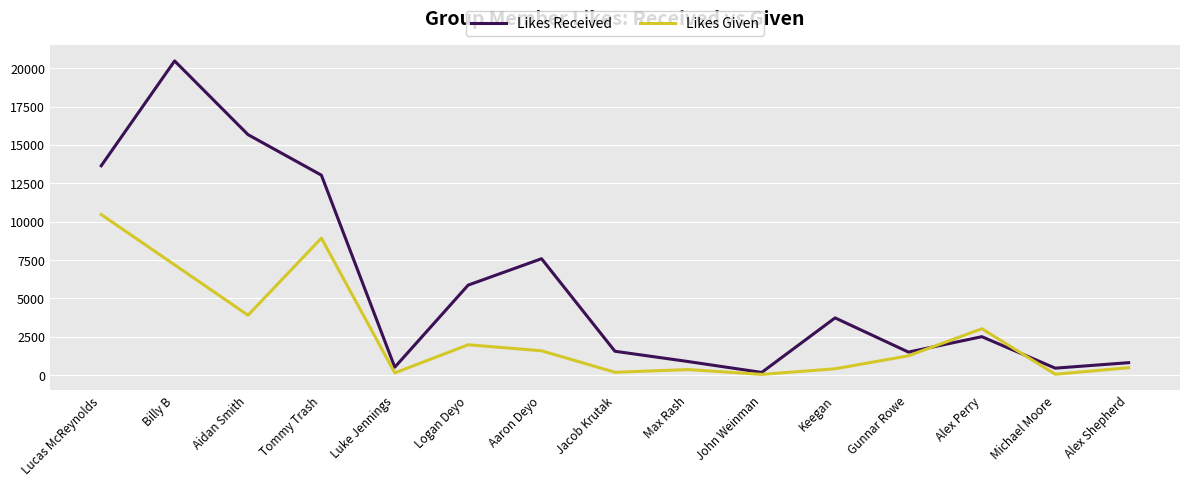

At which category does the chart reach its peak across all series?

Billy B